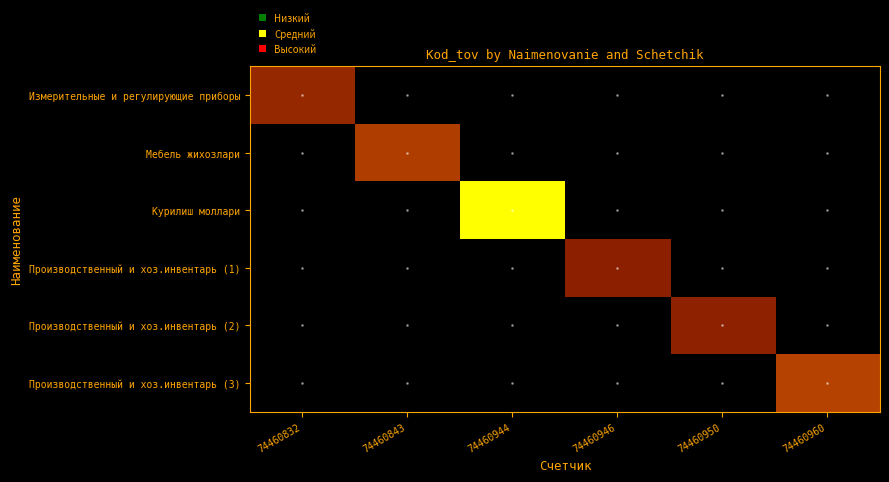

Count the number of categories in the chart.

6